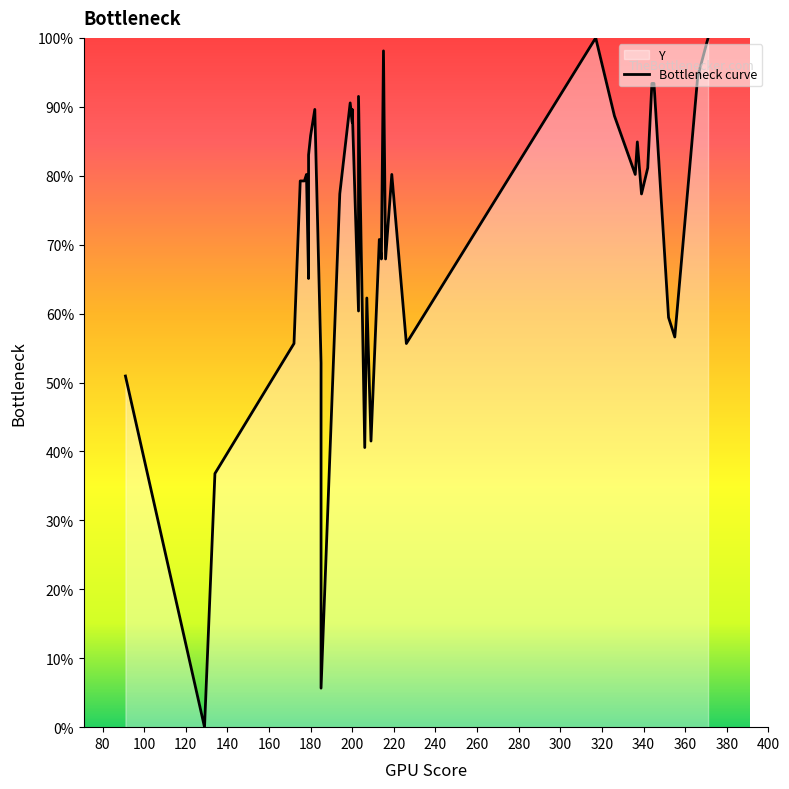

What is the difference between the maximum and minimum values?

100.0